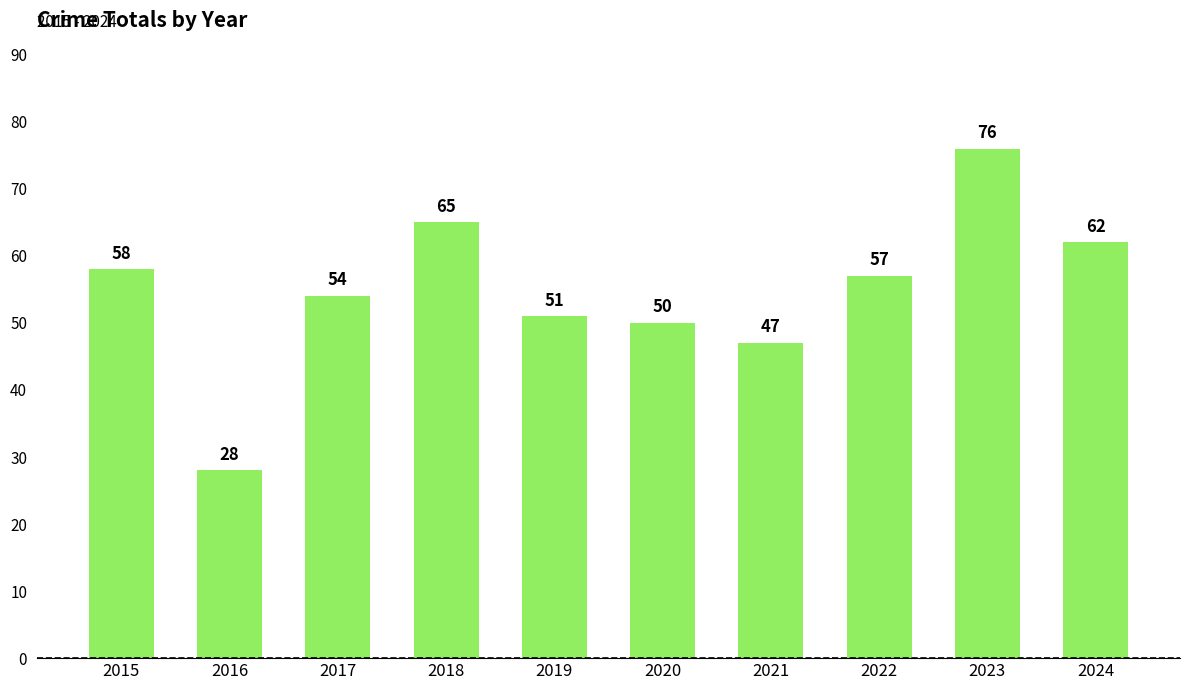

What is the approximate value at 2021, to the nearest 5?

45